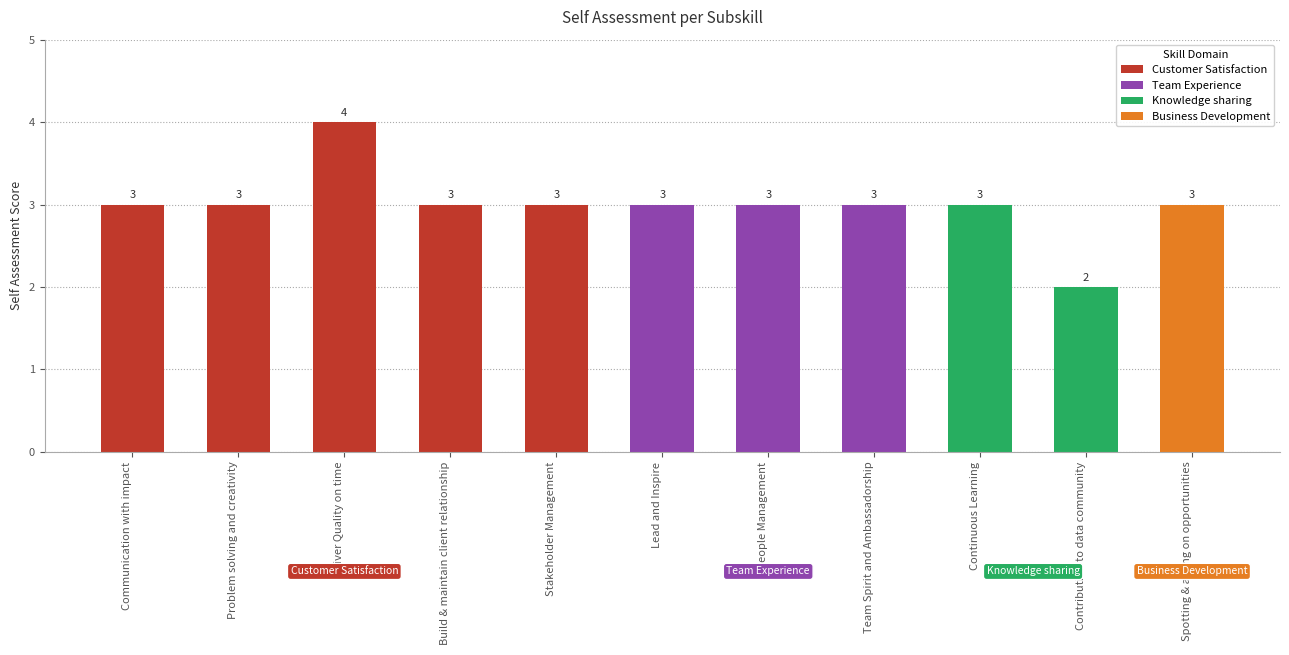

What is the greatest value displayed?

4